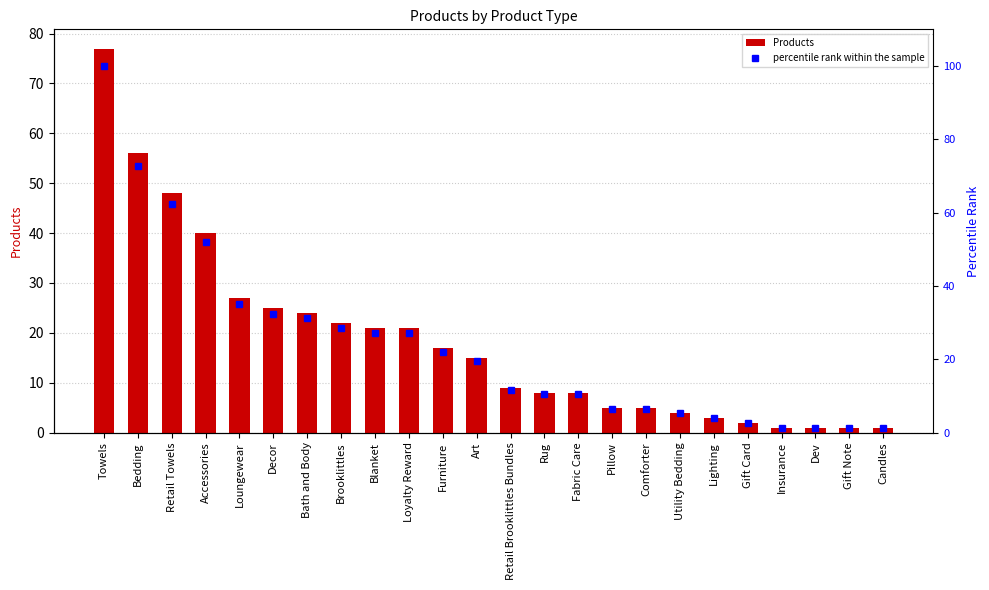

What is the difference between the Products values at Loyalty Reward and Retail Brooklittles Bundles?

12